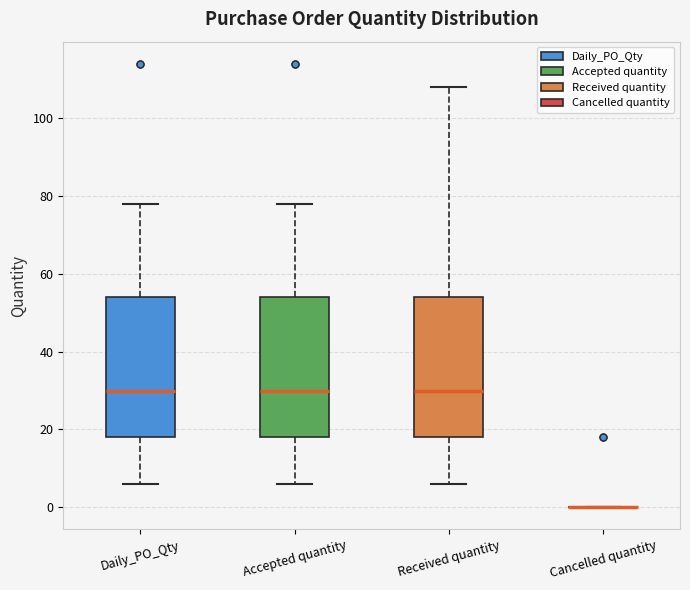

Reading left to right, read every box against the y-axis: the position of its median line, the range the box covers, and the ends of its whiskers. The values are not printed on the chart, so give them approximately, as read against the axis.

Daily_PO_Qty: median 30, box 18 to 54, whiskers 6 to 78
Accepted quantity: median 30, box 18 to 54, whiskers 6 to 78
Received quantity: median 30, box 18 to 54, whiskers 6 to 108
Cancelled quantity: box collapsed to a line at 0, whiskers 0 to 0